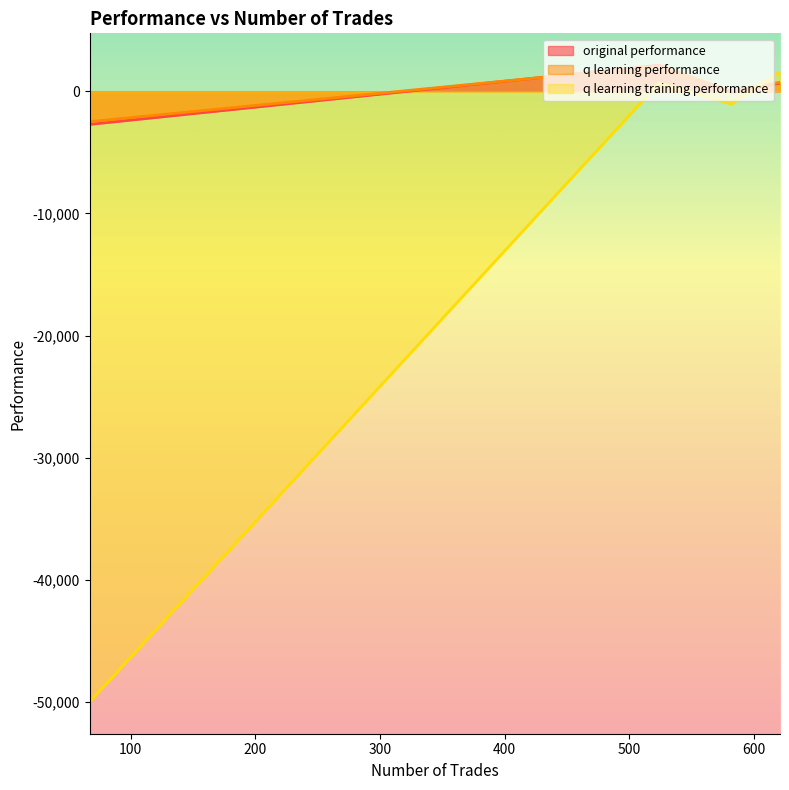

Which series has the largest total across all categories?

q learning performance